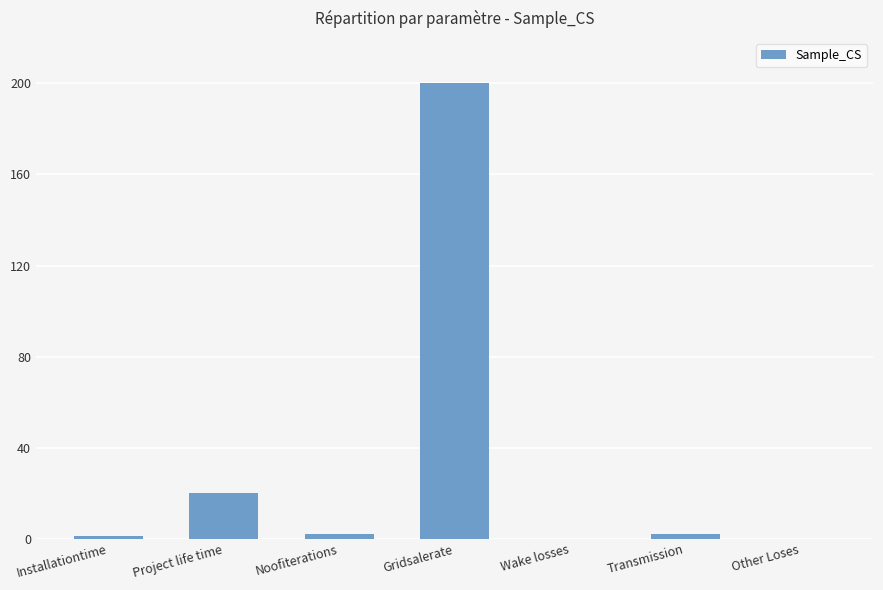

True or false: the data shows 121 at Other Loses.

False